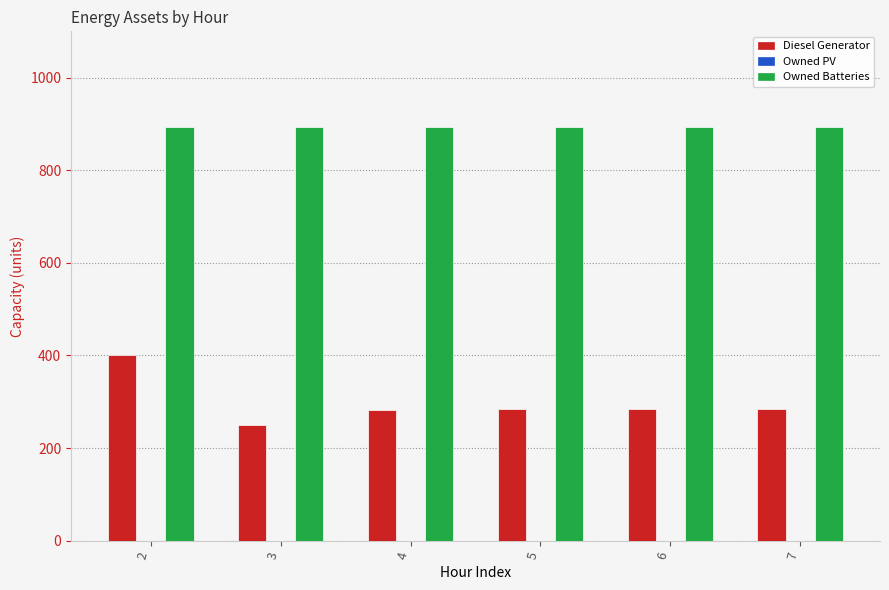

How many bars are there in total?

12